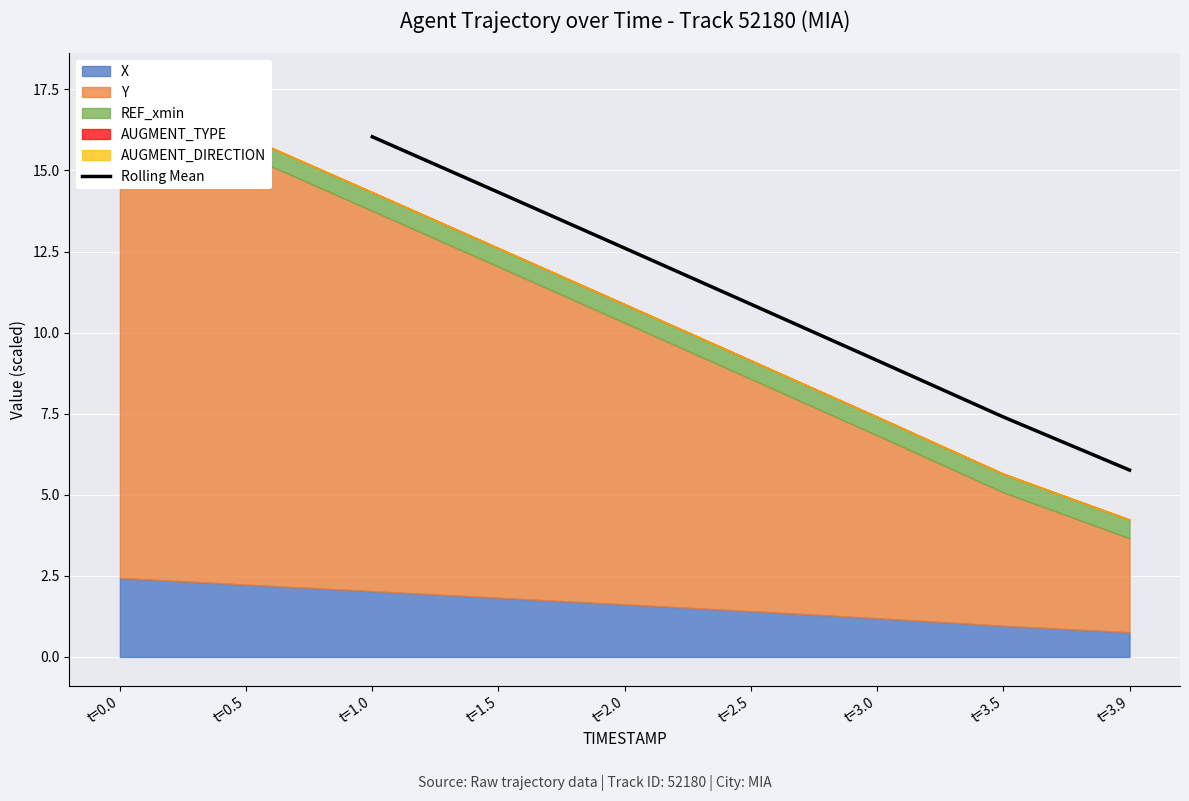

Rank the categories by Rolling Mean value from highest to lowest.

t=1.0, t=1.5, t=2.0, t=2.5, t=3.0, t=3.5, t=3.9